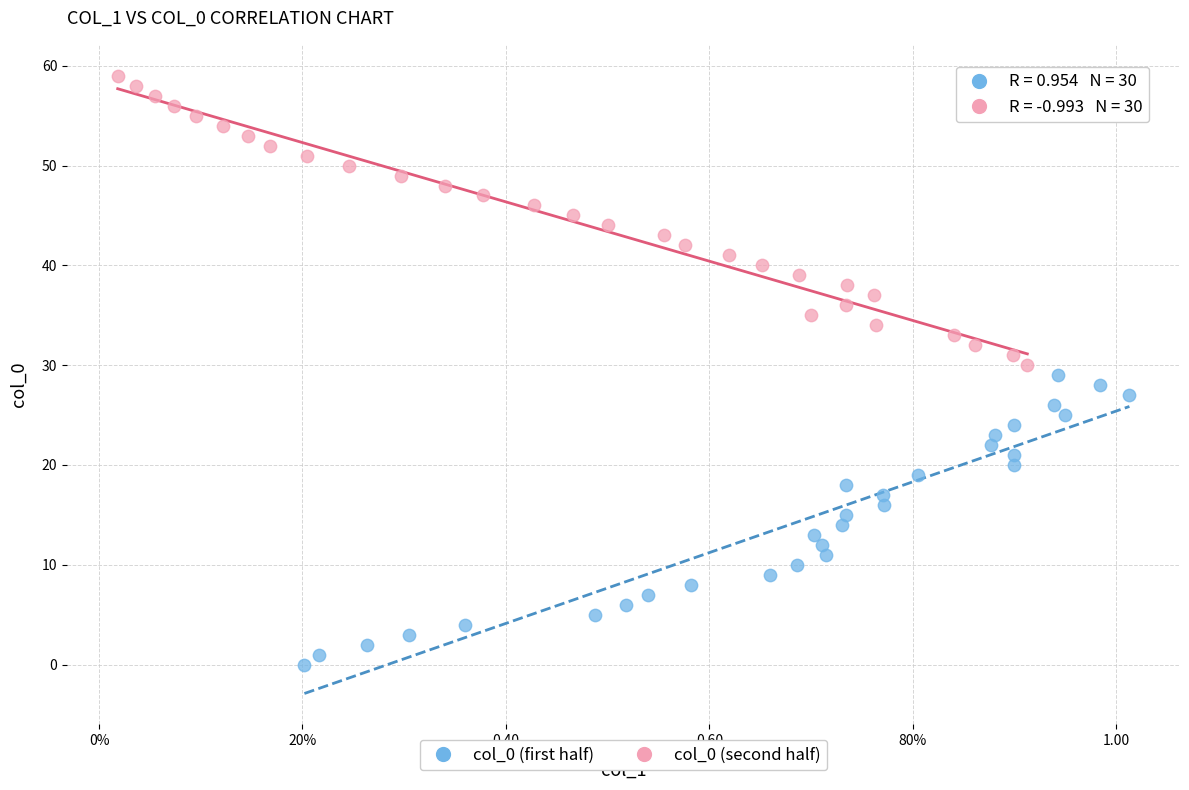

Which series reaches the maximum Y coordinate?

col_0 (second half)